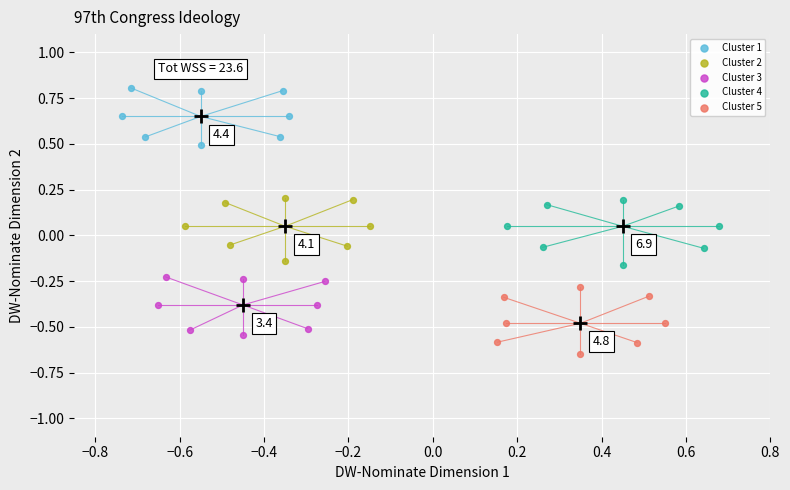

Which series has the largest Y range (max minus min)?

Cluster 5